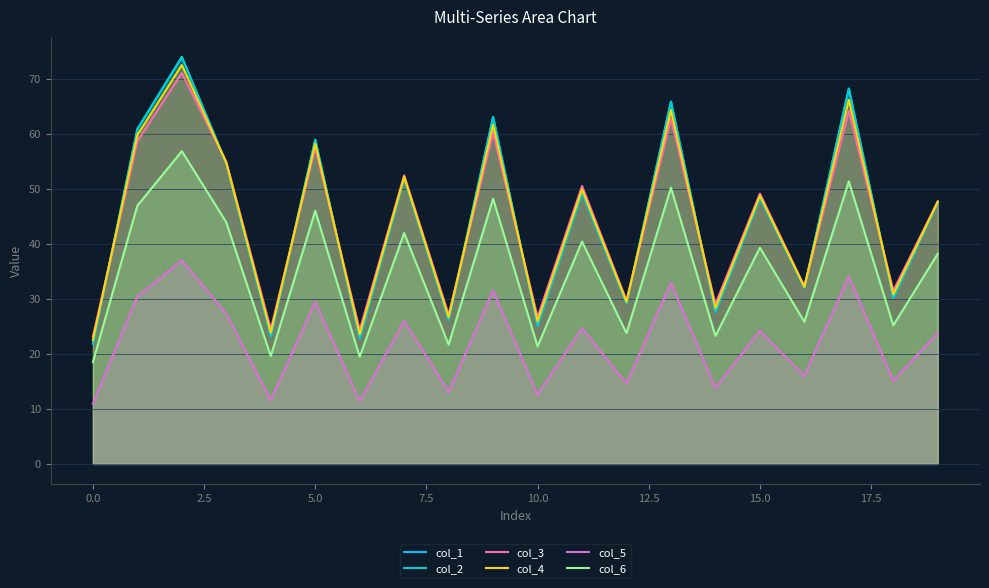

Reading left to right, transcribe all the data shown in this chart.

col_1: 21.9	60.9	74.0	54.7	23.2	59.0	22.8	52.0	26.2	63.1	25.2	49.4	29.2	65.9	27.7	48.5	32.1	68.3	30.2	47.6
col_2: 21.9	60.9	74.0	54.7	23.2	59.0	22.8	52.0	26.2	63.1	25.2	49.4	29.2	65.9	27.7	48.5	32.1	68.3	30.2	47.6
col_3: 23.2	58.7	71.1	55.0	24.5	57.6	24.4	52.5	27.1	60.3	26.7	50.6	29.7	62.8	29.1	49.2	32.3	64.3	31.5	47.8
col_4: 22.5	59.8	72.6	54.8	23.9	58.3	23.6	52.3	26.7	61.7	26.0	50.0	29.5	64.4	28.4	48.8	32.2	66.3	30.9	47.7
col_5: 11.0	30.5	37.0	27.3	11.6	29.5	11.4	26.0	13.1	31.6	12.6	24.7	14.6	33.0	13.8	24.2	16.0	34.1	15.1	23.8
col_6: 18.6	47.0	56.9	44.0	19.6	46.0	19.5	42.0	21.7	48.2	21.4	40.5	23.8	50.3	23.3	39.3	25.9	51.4	25.2	38.2